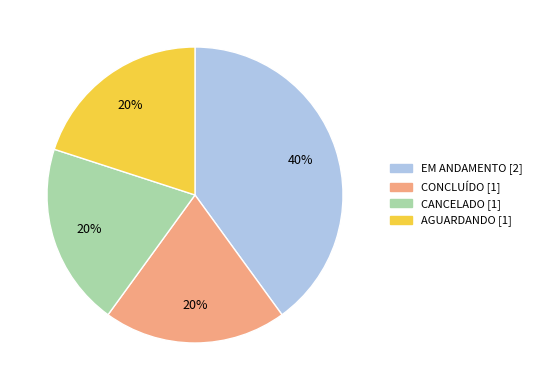

Between AGUARDANDO and EM ANDAMENTO, which is larger?

EM ANDAMENTO